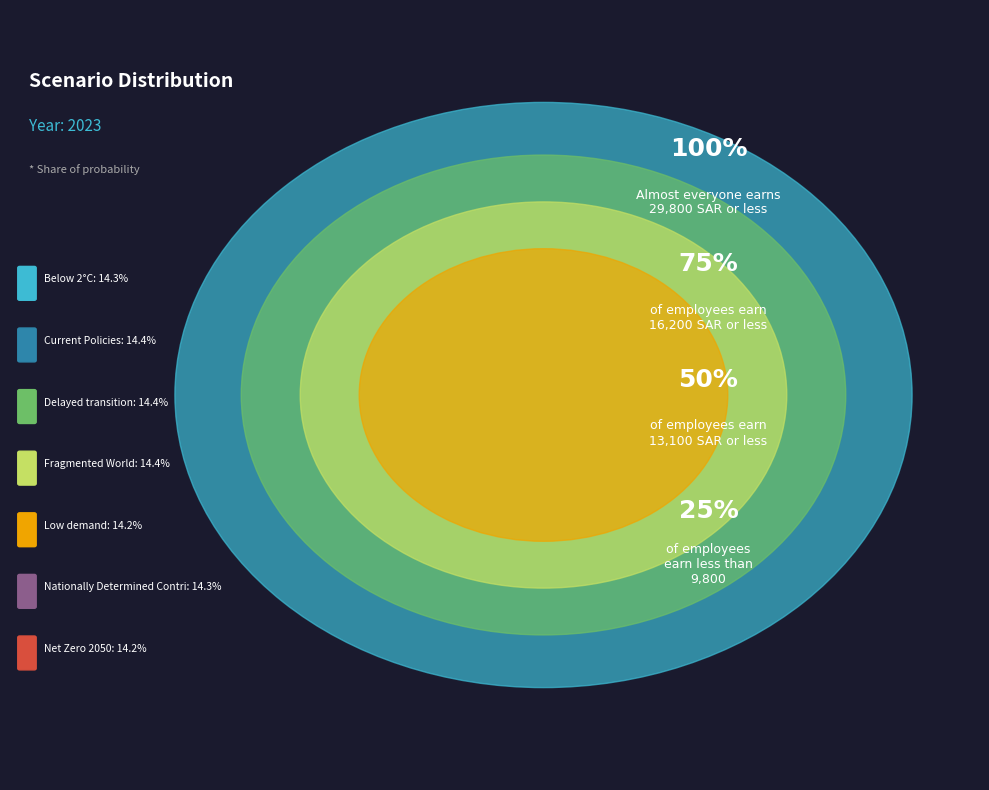

The Low demand slice represents 14% of the pie. True or false?

True